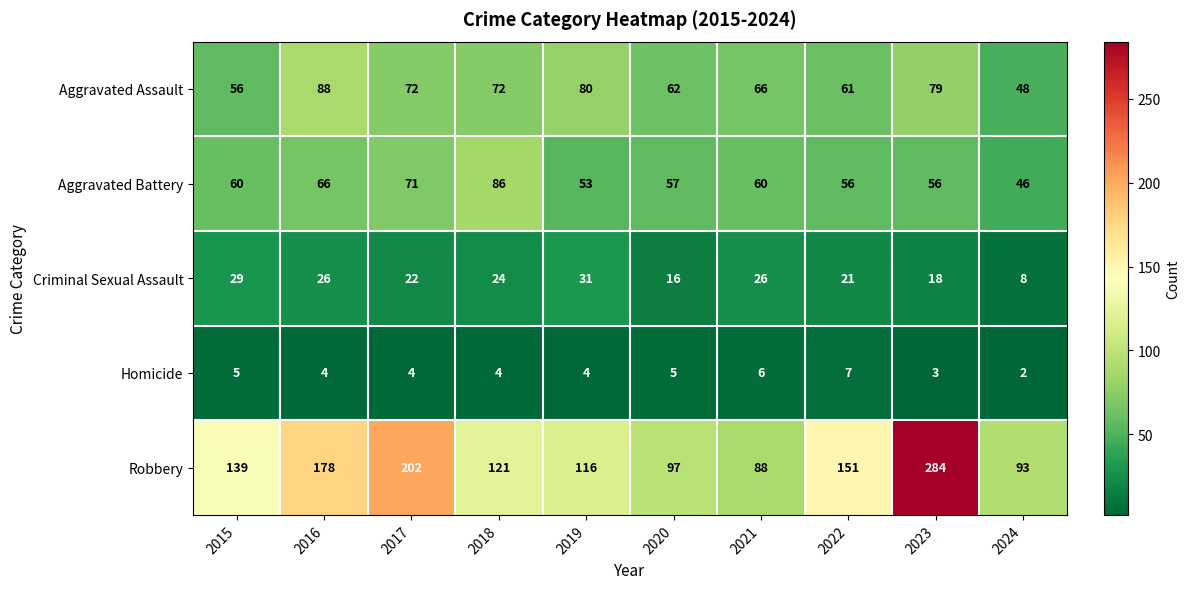

What is the difference between the maximum and minimum values in the Robbery series?

196